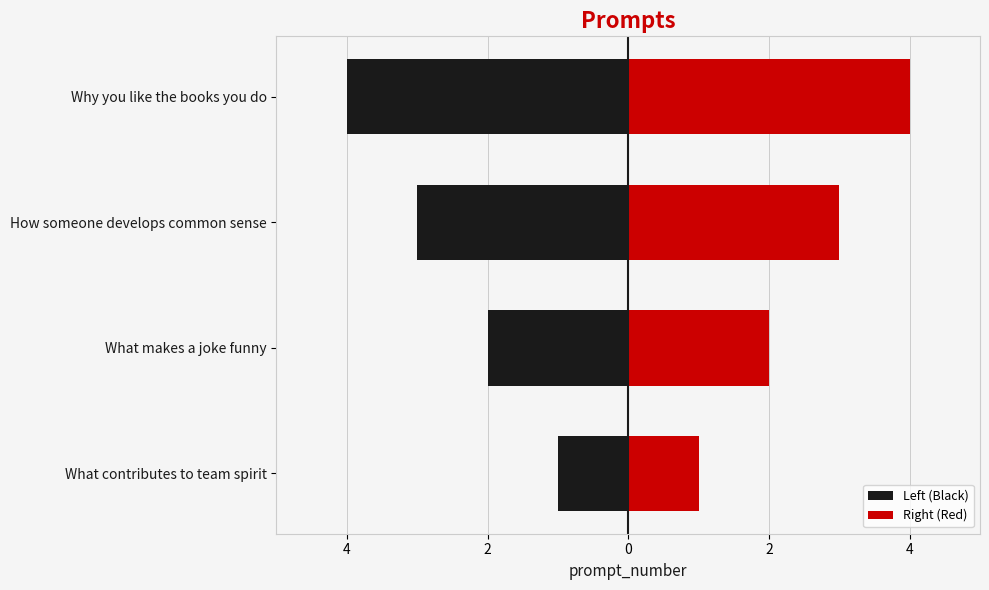

What is the spread (max minus min) of values at How someone develops common sense?

6